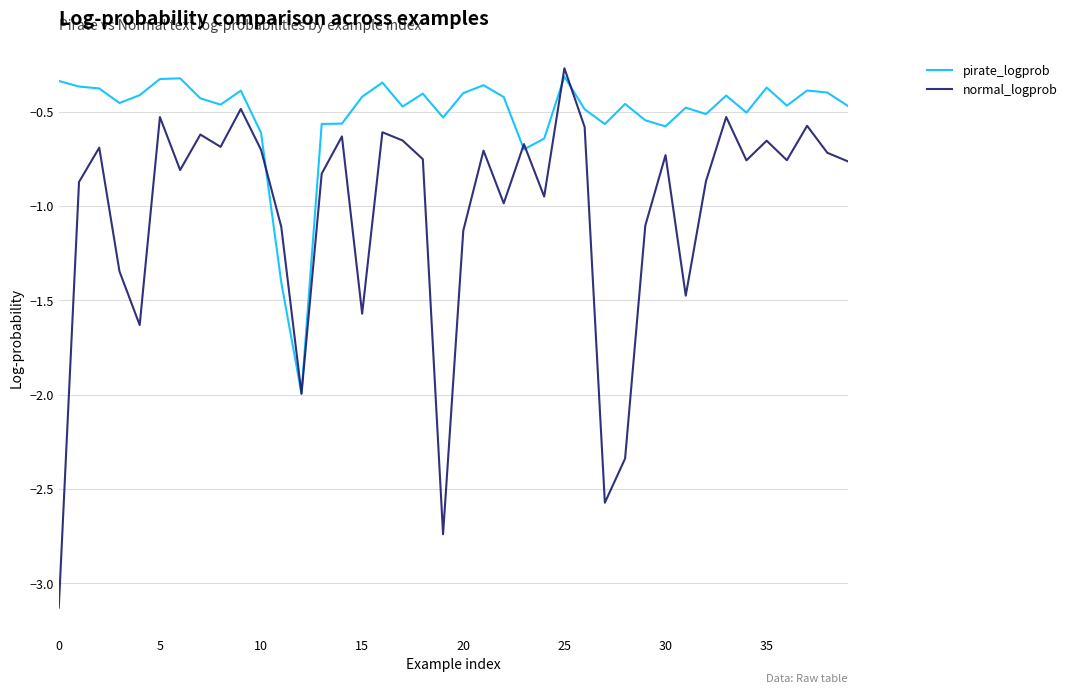

Which series has the widest spread of values?

normal_logprob